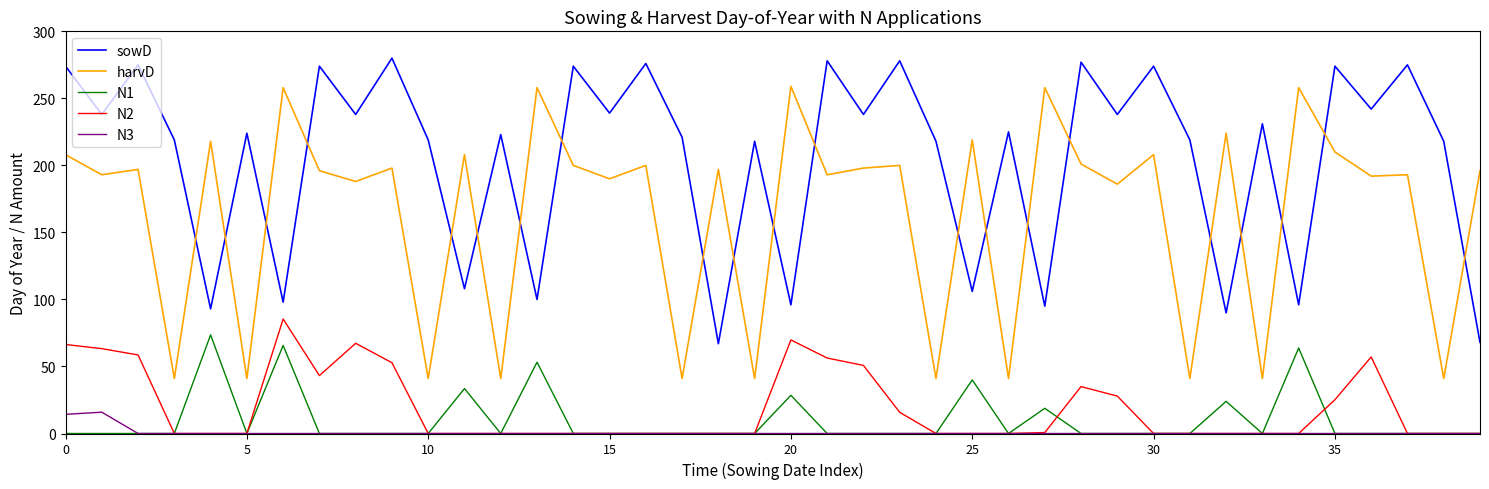

What is the maximum value for sowD?

280.0